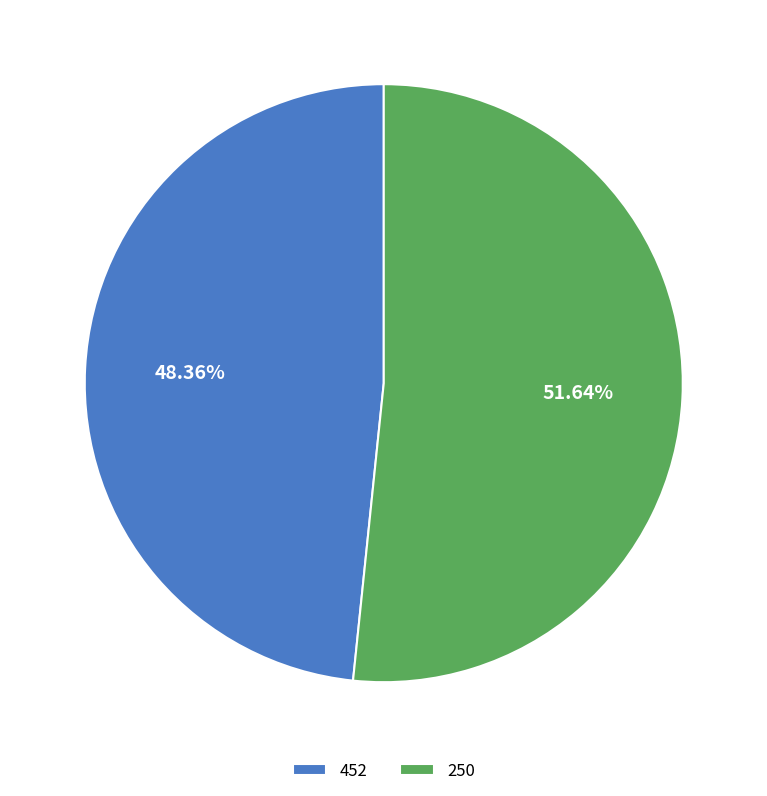

To the nearest percent, what portion does 452 represent?

48%